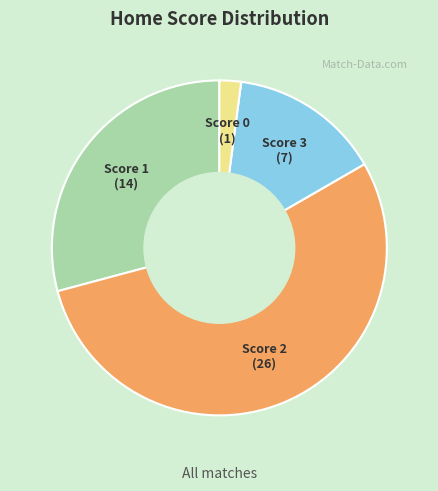

Does any single category account for the majority?

Yes